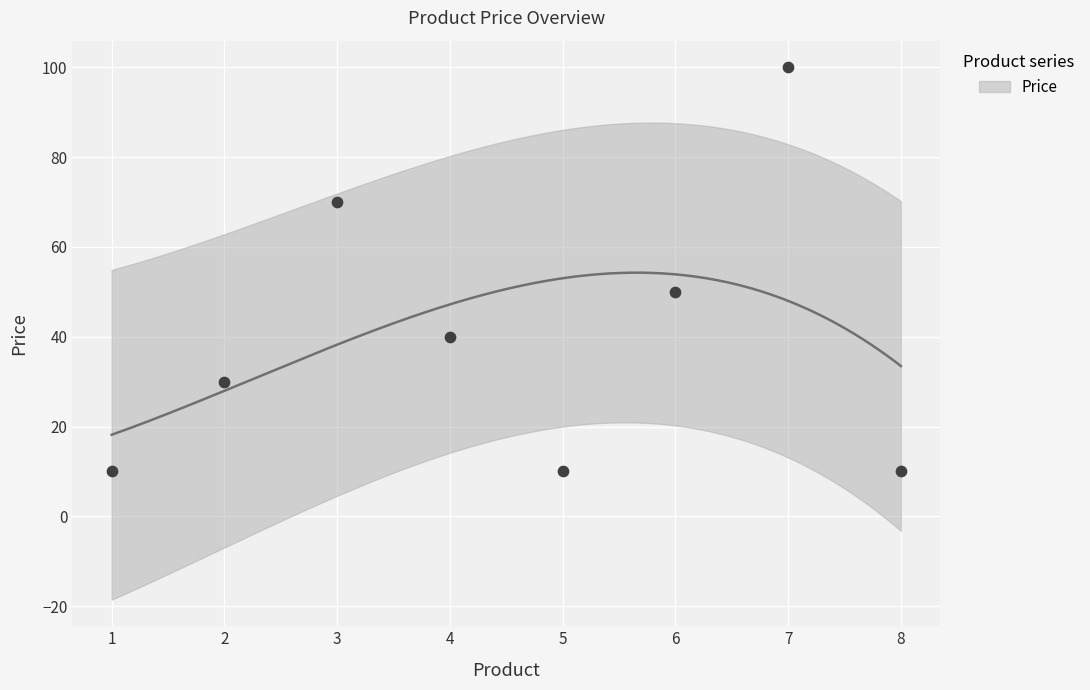

What is the change in value from 4 to 7?

+60